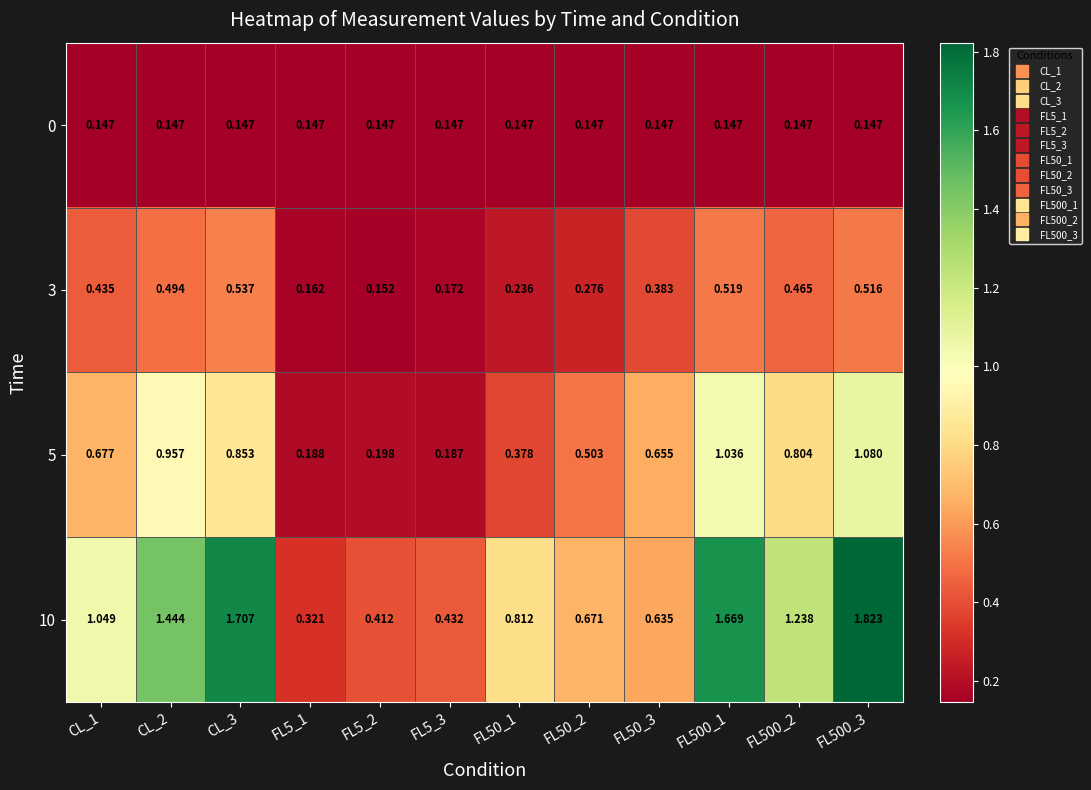

Is the value of 0 at FL50_2 greater than the value of 5 at CL_1?

No